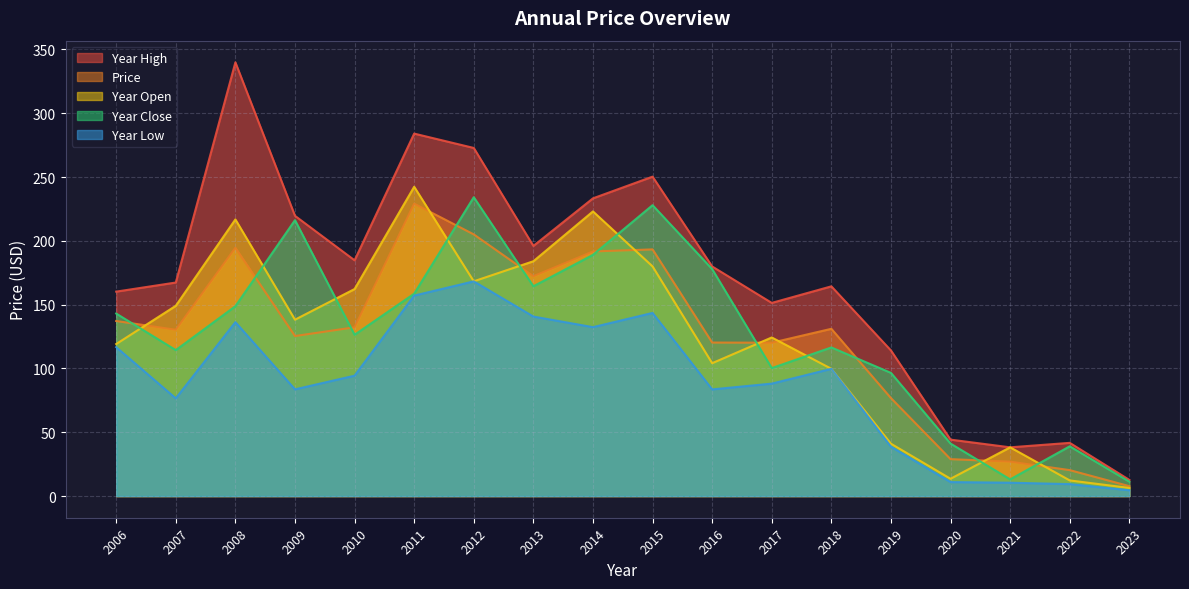

What is the difference between the maximum and minimum values in the year_low series?

163.7